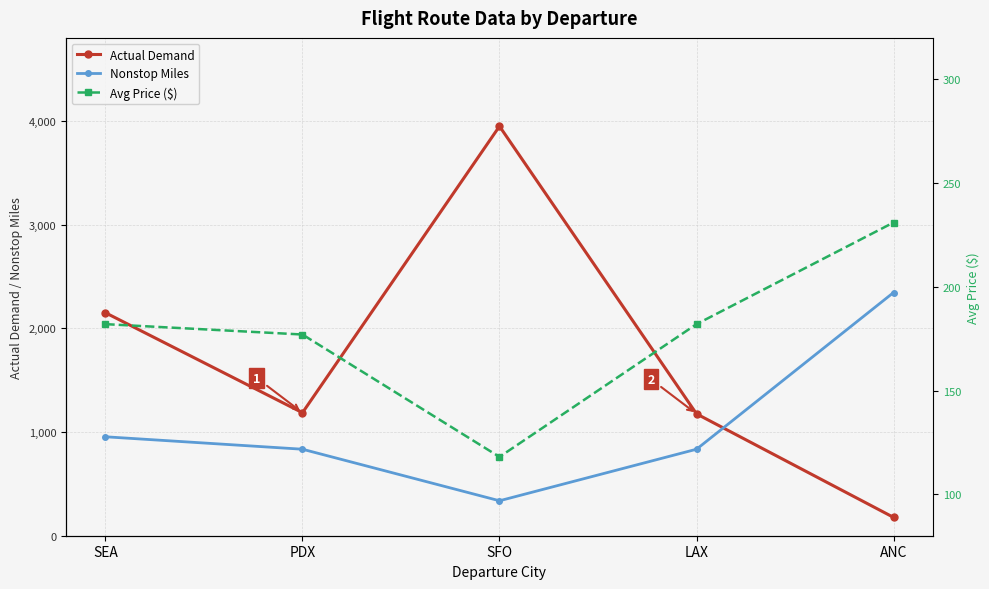

The Nonstop Miles series shows 834 at PDX. True or false?

True